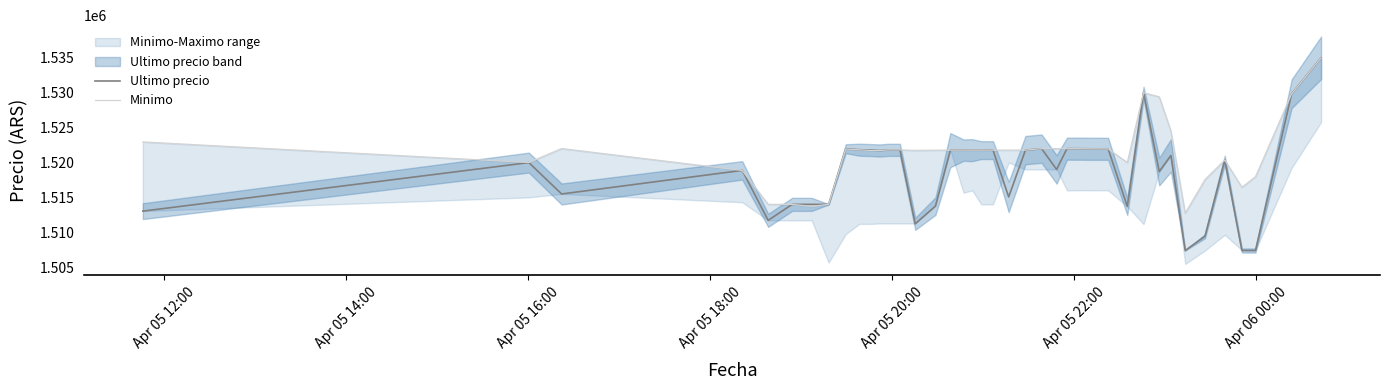

What is the lowest value of the Ultimo precio series?

1507383.0